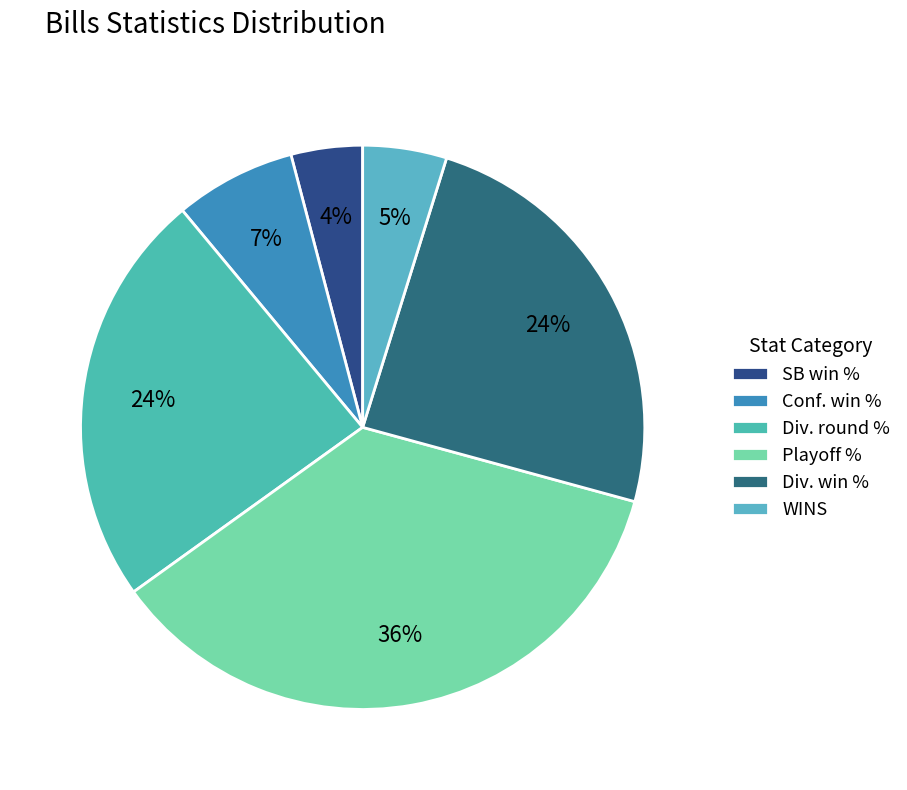

How many segments does this pie chart have?

6